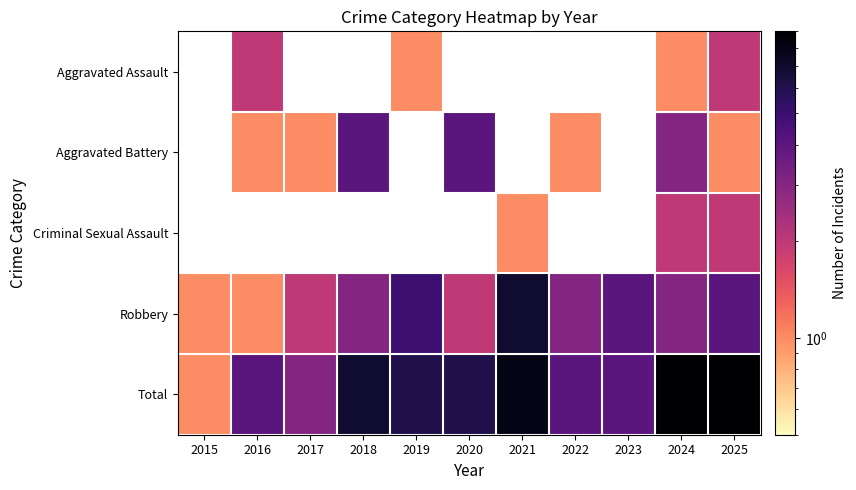

The Aggravated Assault series shows 2.0 at 2016. True or false?

True